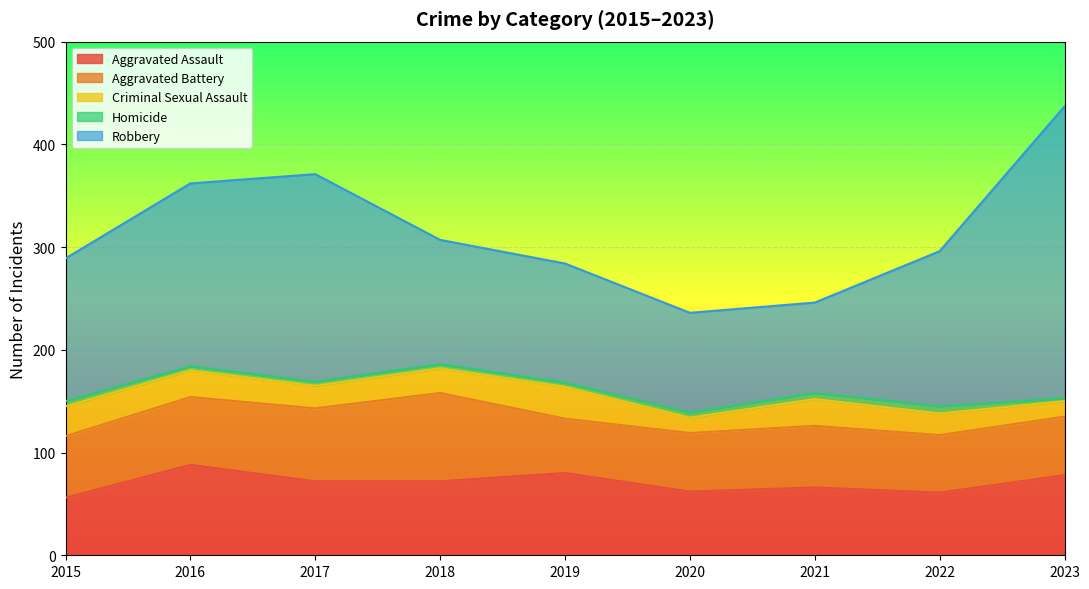

The value of Criminal Sexual Assault at 2021 is 26. True or false?

True